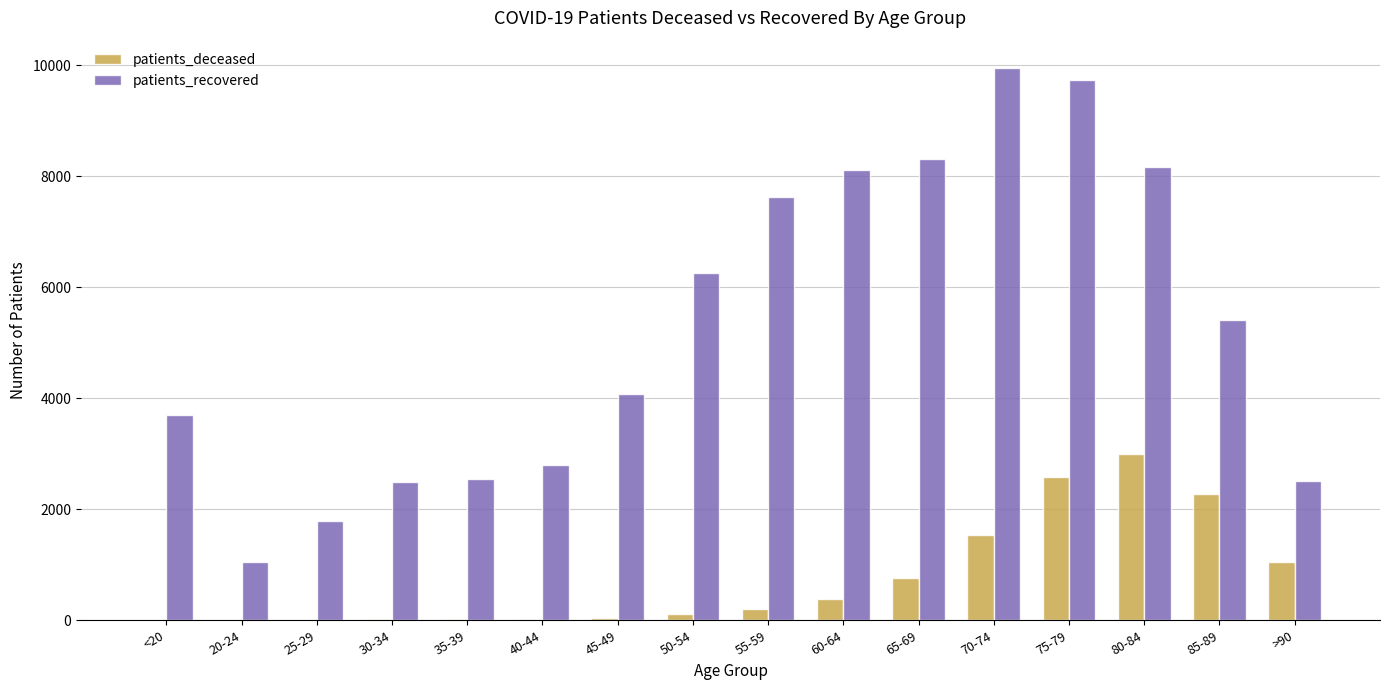

Between 25-29 and >90, which series saw the biggest shift?

patients_deceased